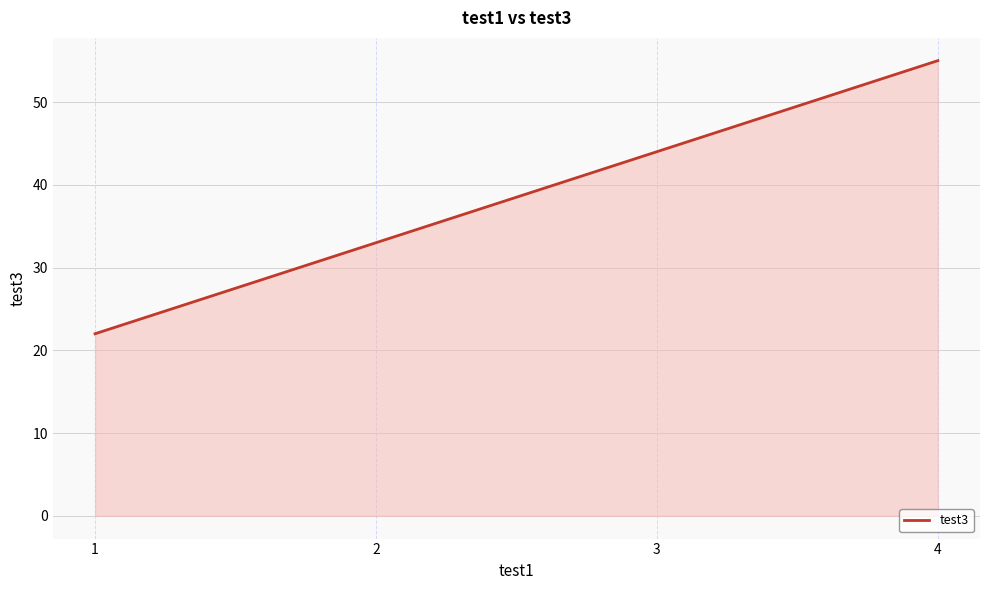

Where is the data nearest to the value 38?

2